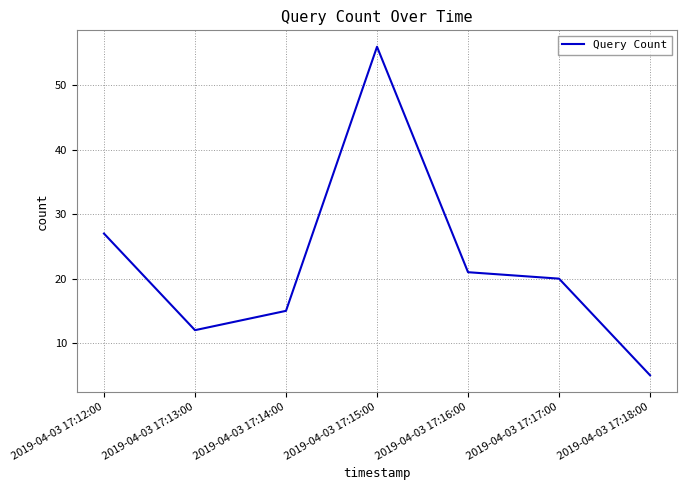

True or false: there are more than 0 points higher than both neighbors.

True